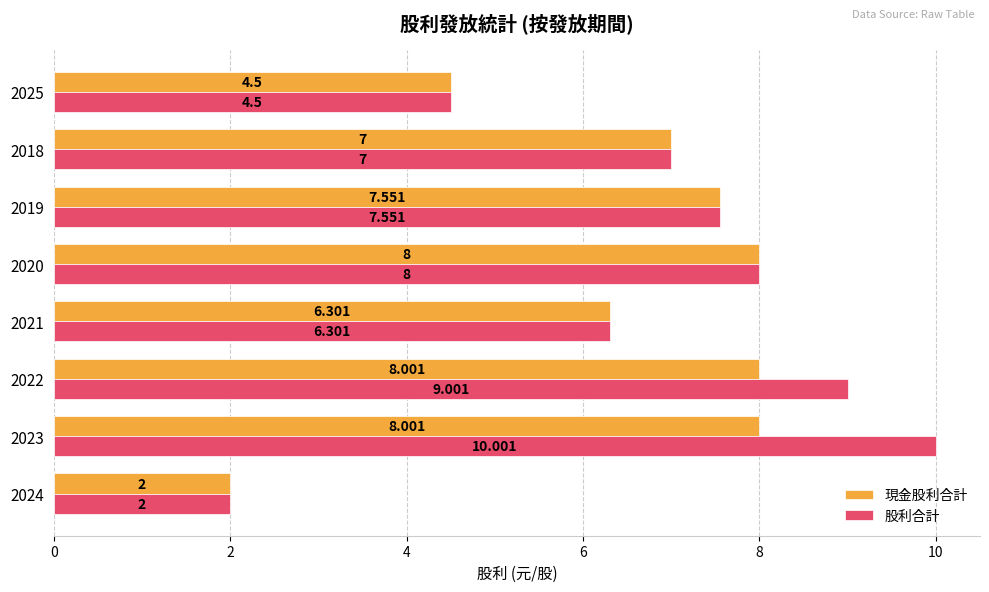

List the series in order of their overall mean, lowest first.

現金股利合計, 股利合計